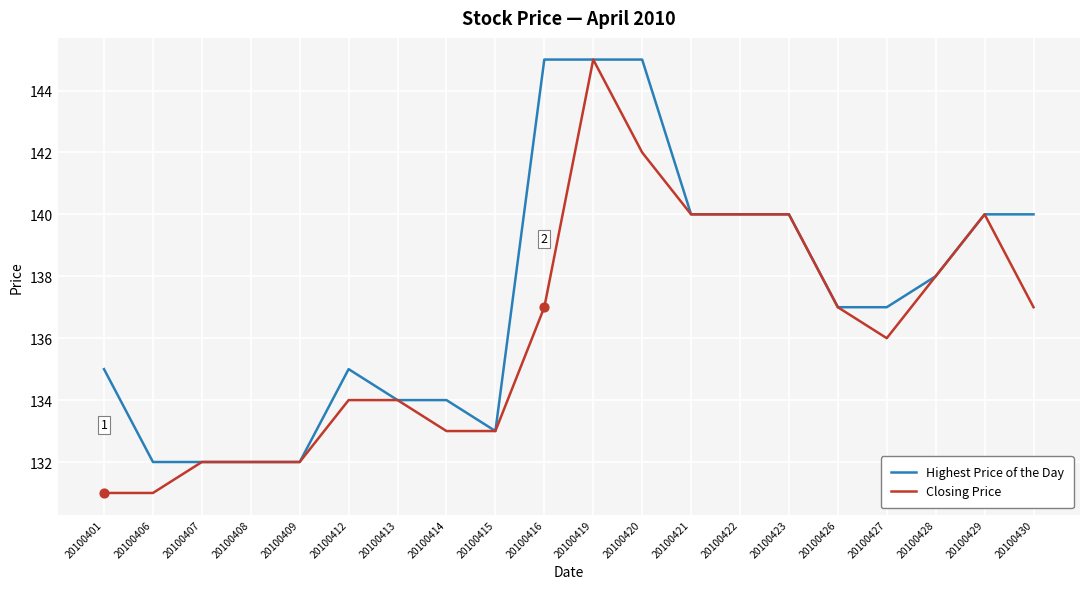

Is the value of Highest Price of the Day at 20100427 greater than the value of Closing Price at 20100422?

No